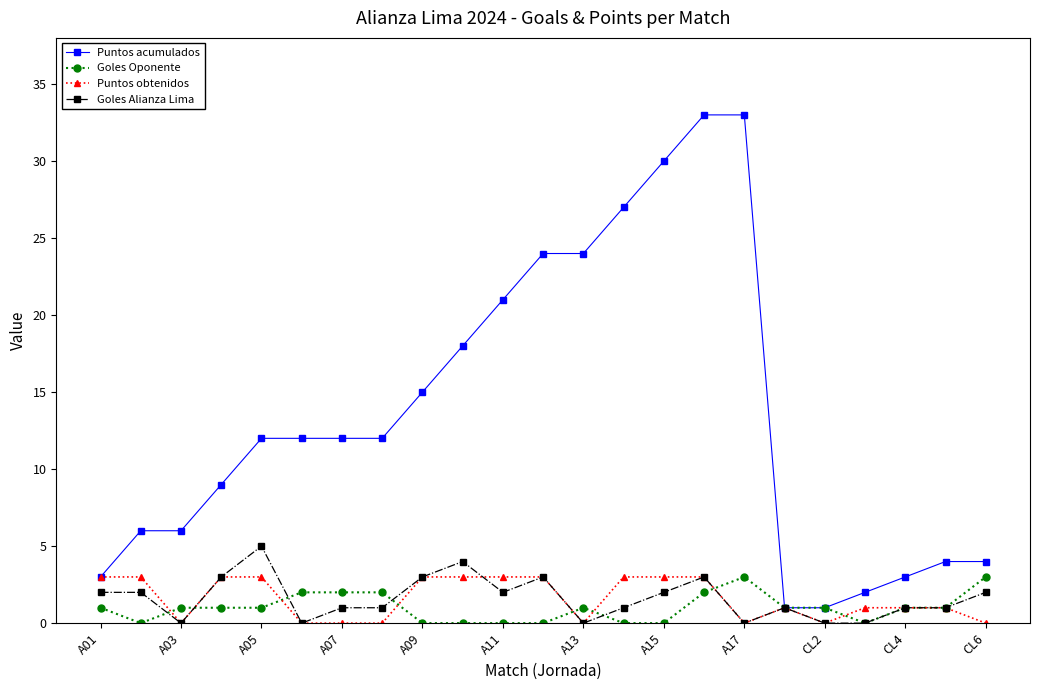

How many lines are shown in the chart?

4